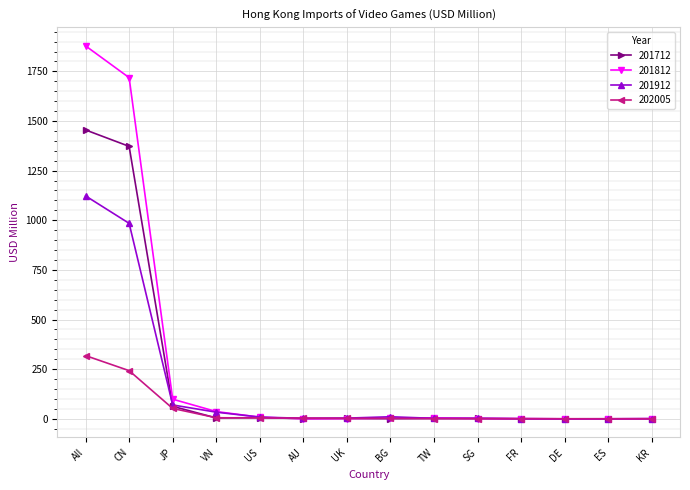

The value of 201912 at CN is 598.6. True or false?

False